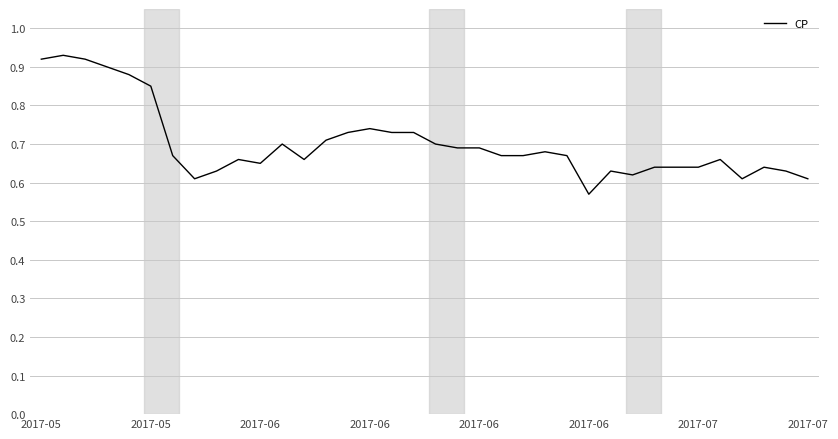

What is the difference between the maximum and minimum values?

0.4